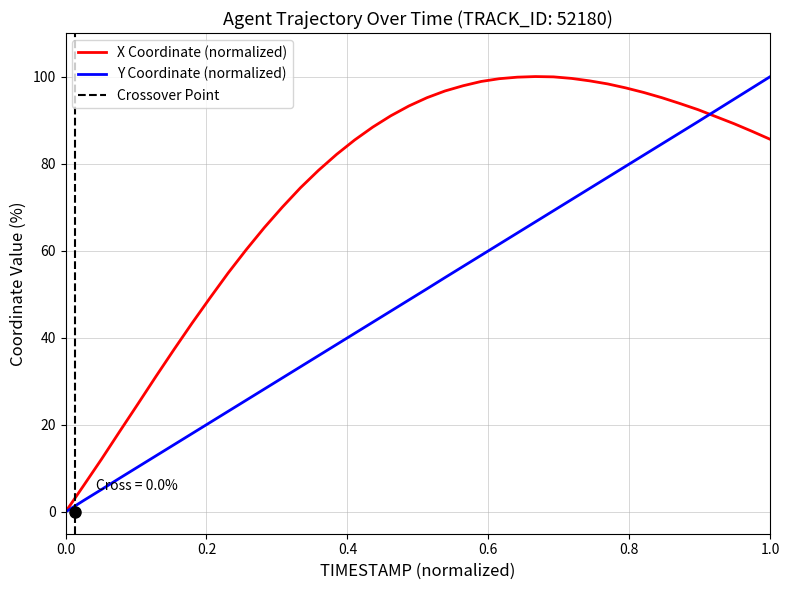

What is the difference between the maximum and minimum values in the Y series?

100.0